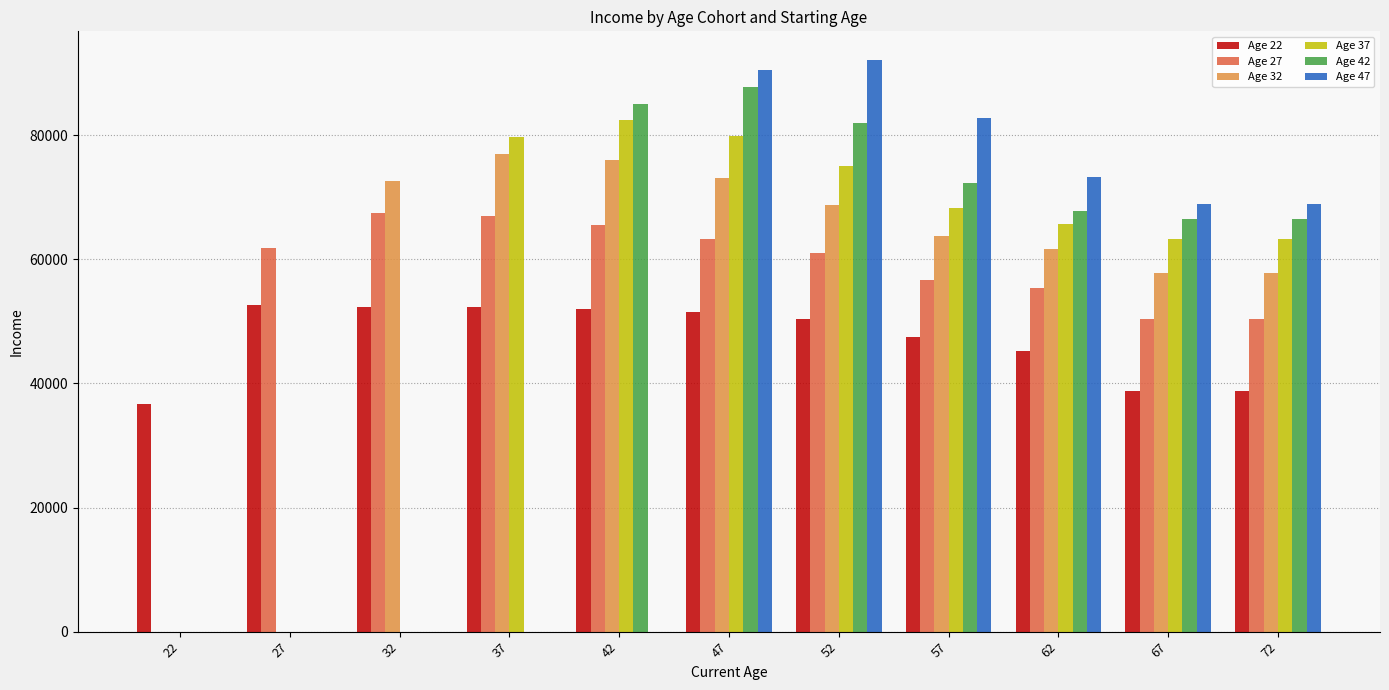

Are the bars horizontal?

No